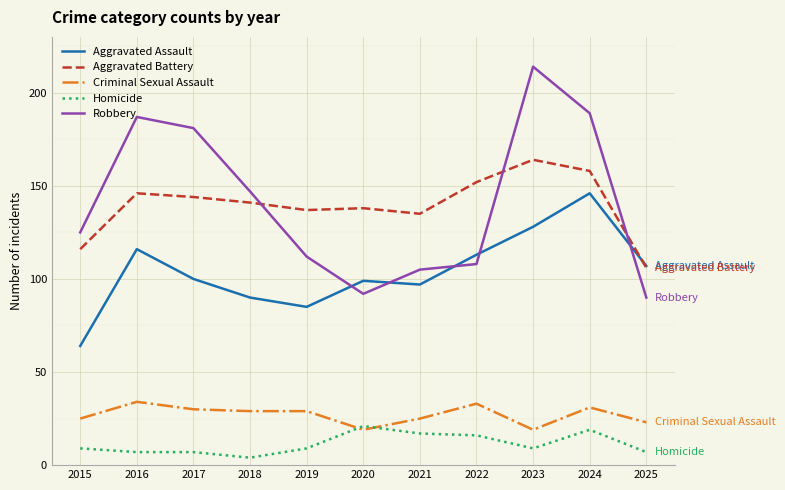

Read the Robbery value at 2016, to the nearest 10.

190